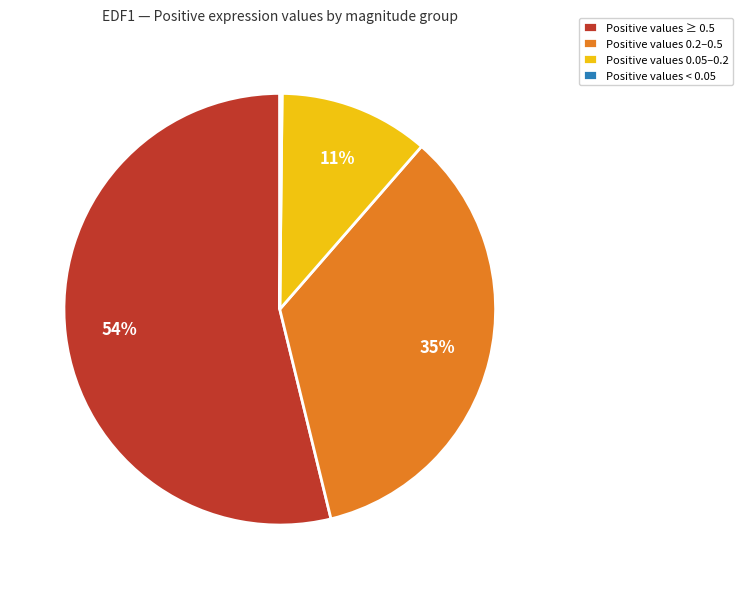

True or false: Positive values 0.05–0.2 accounts for 6% of the total.

False